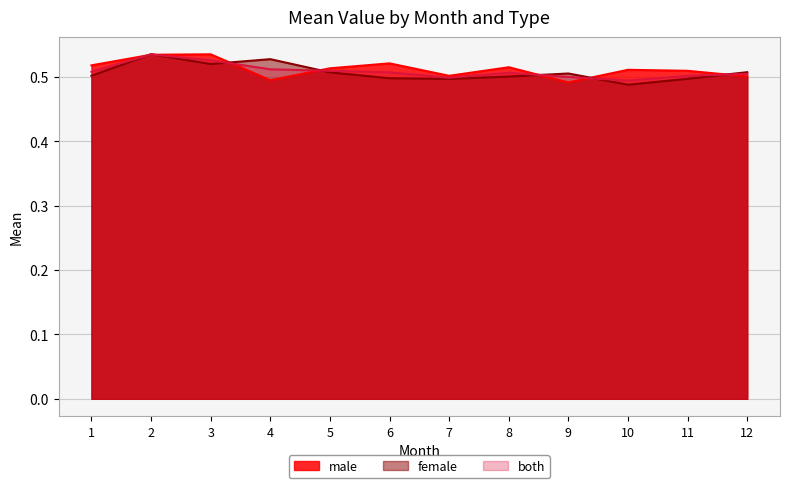

What is the sum of all male values?

6.1